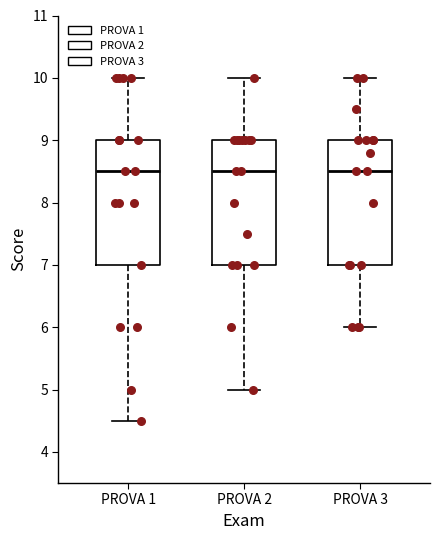

Where does the upper whisker of the box for PROVA 1 end on the y-axis? The values are not printed on the chart, so give them approximately, as read against the axis.

10.0